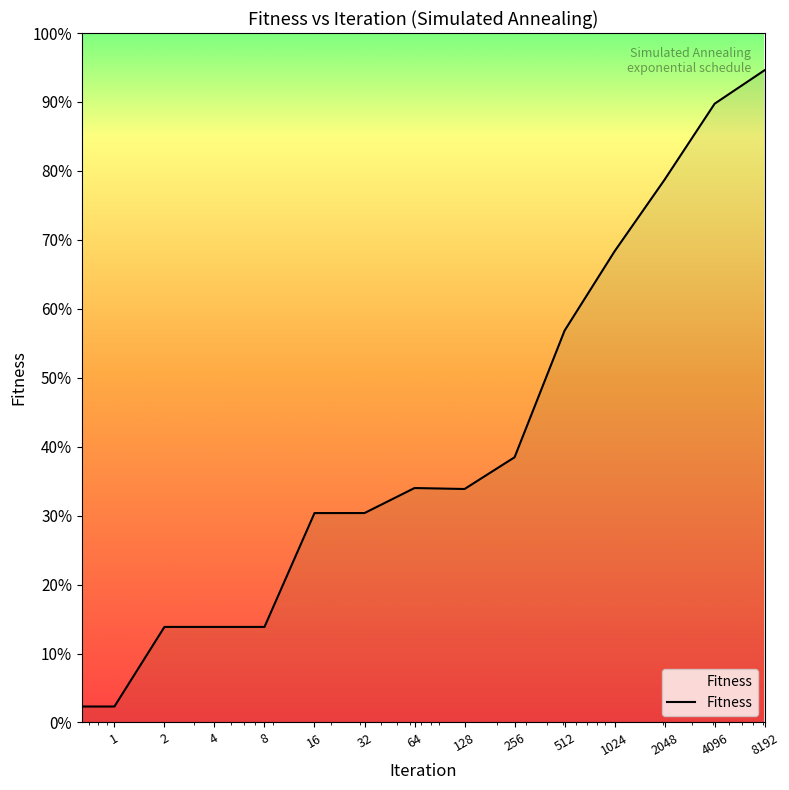

Does the chart display data point markers on the line(s)?

No